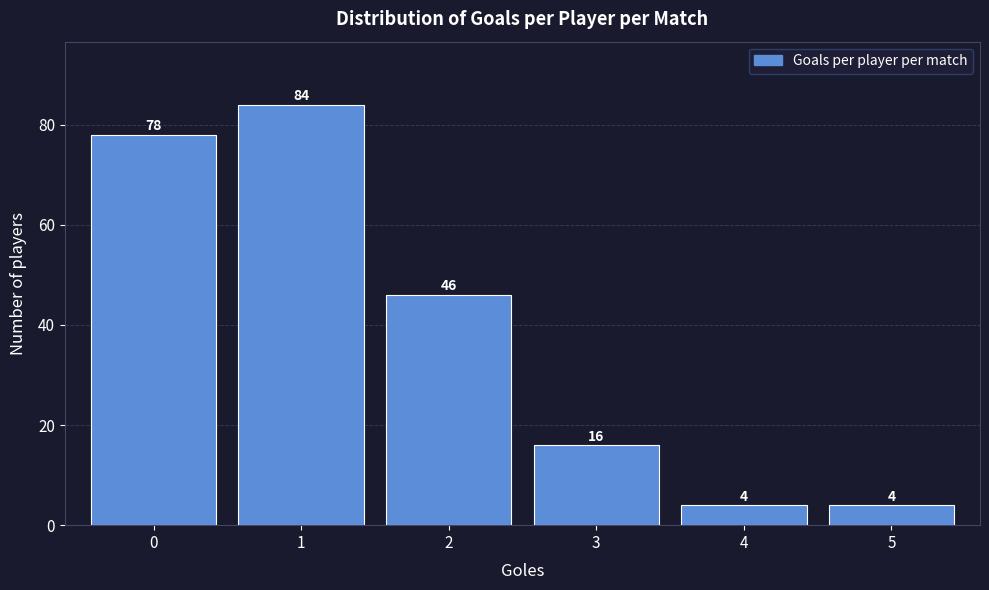

Which range on the x-axis has the tallest bar?

0.5 to 1.5